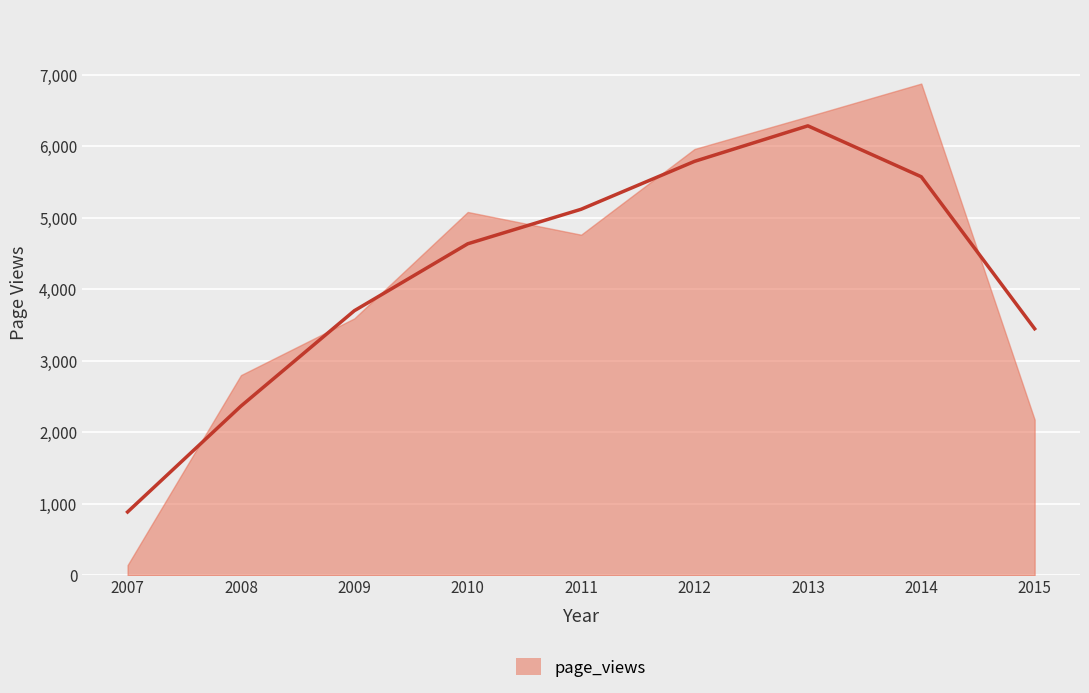

Read the value at 2011-12-31, to the nearest 100.

4800